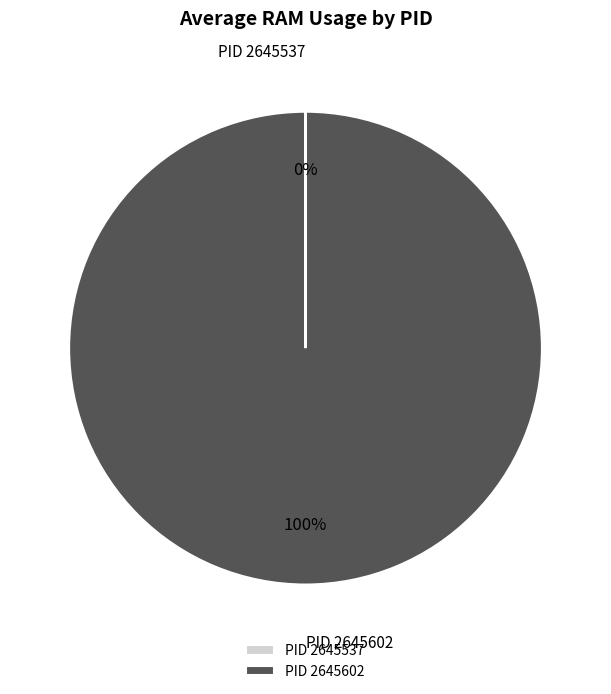

What percentage is the PID 2645602 slice, to the nearest percent?

100%